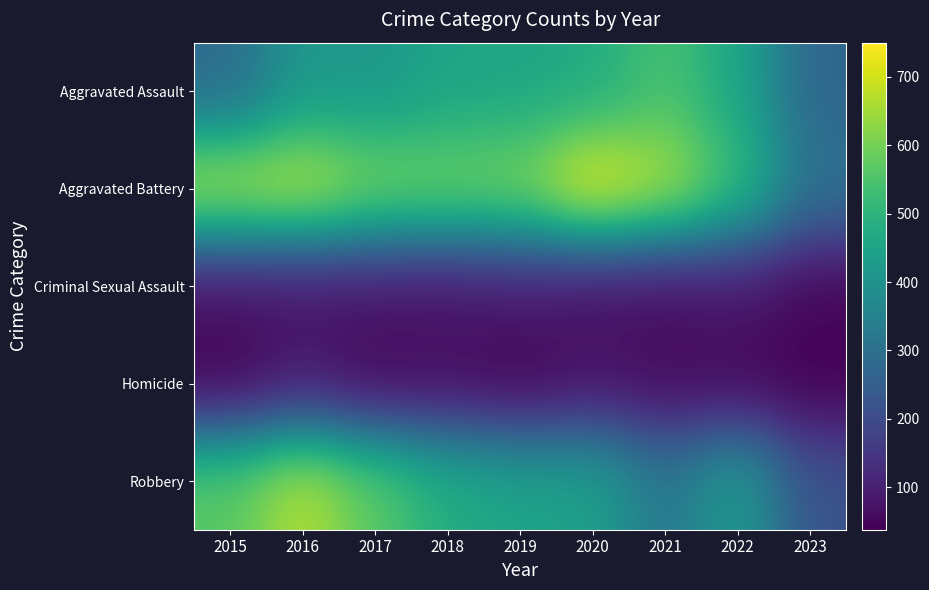

Which series has the largest total across all categories?

Aggravated Battery